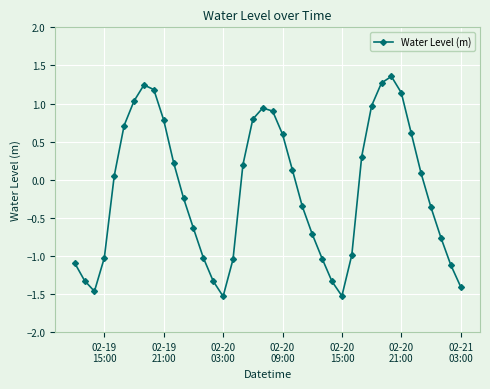

What is the minimum value shown in the chart?

-1.5